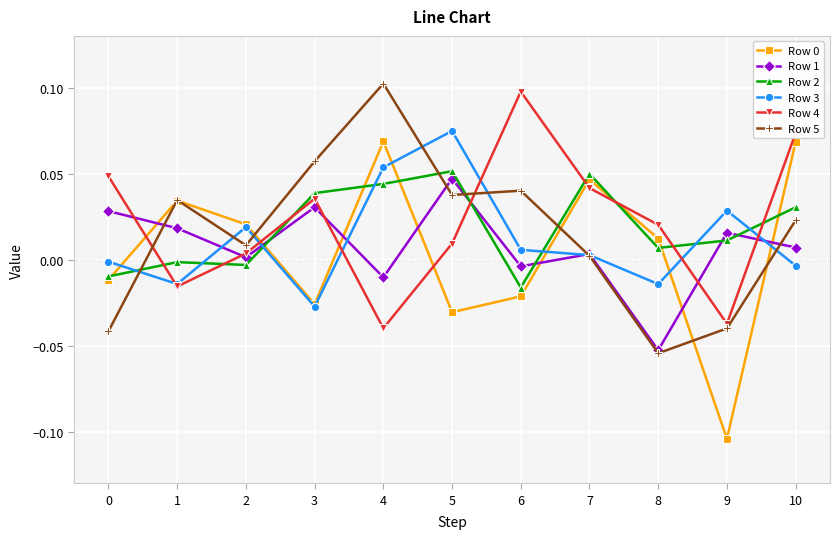

At which category is the sum across all series the highest?

4